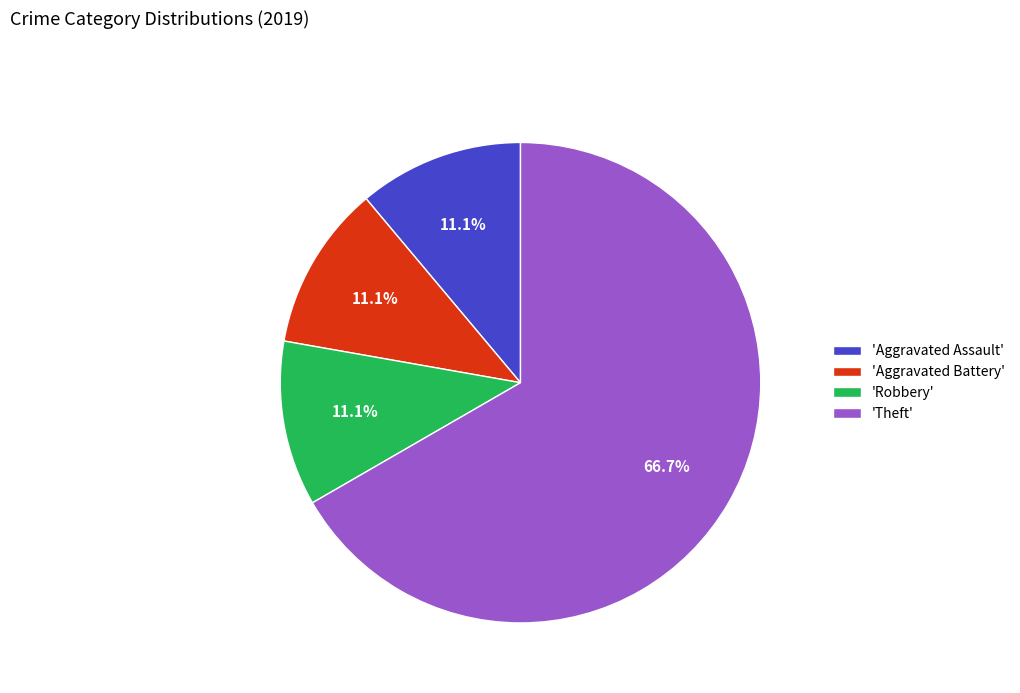

Which category accounts for the majority?

'Theft'